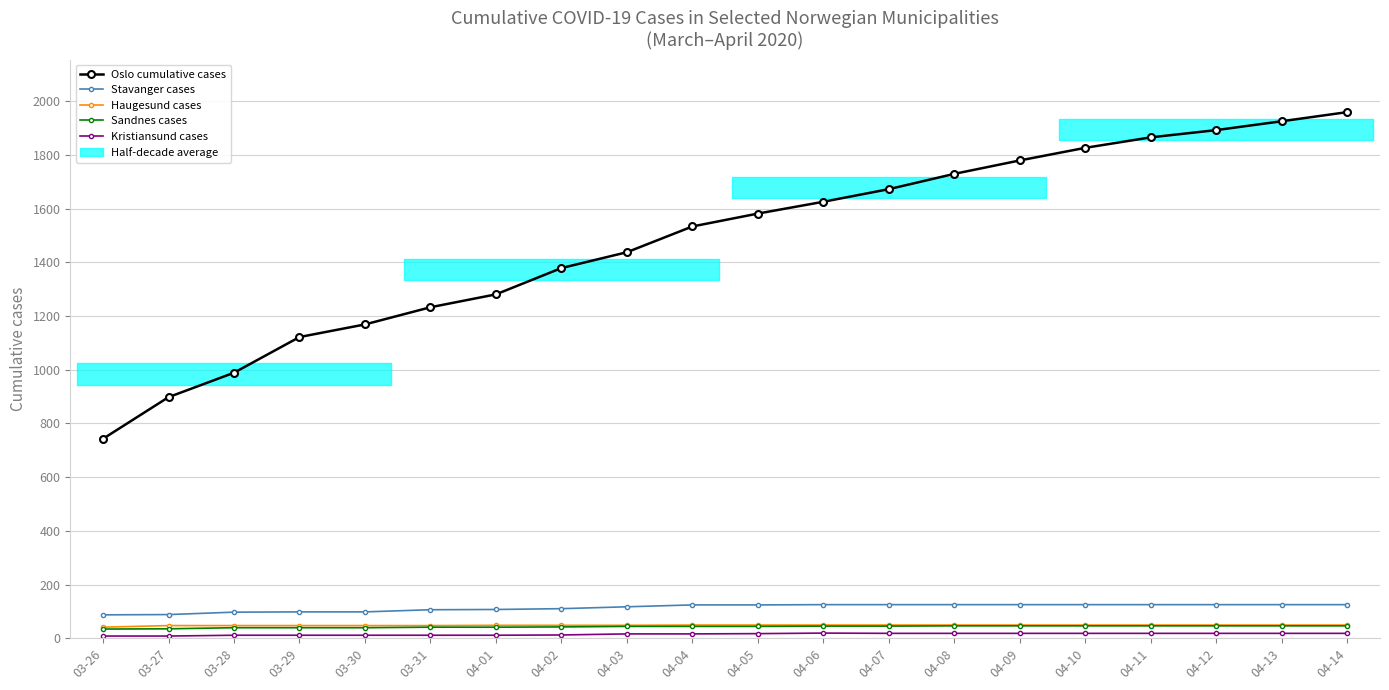

What is the difference between the highest and lowest values at 04-04?

1518